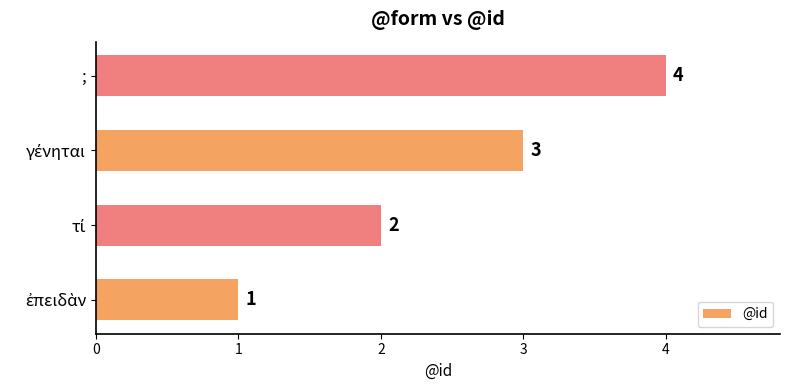

What is the maximum value shown in the chart?

4